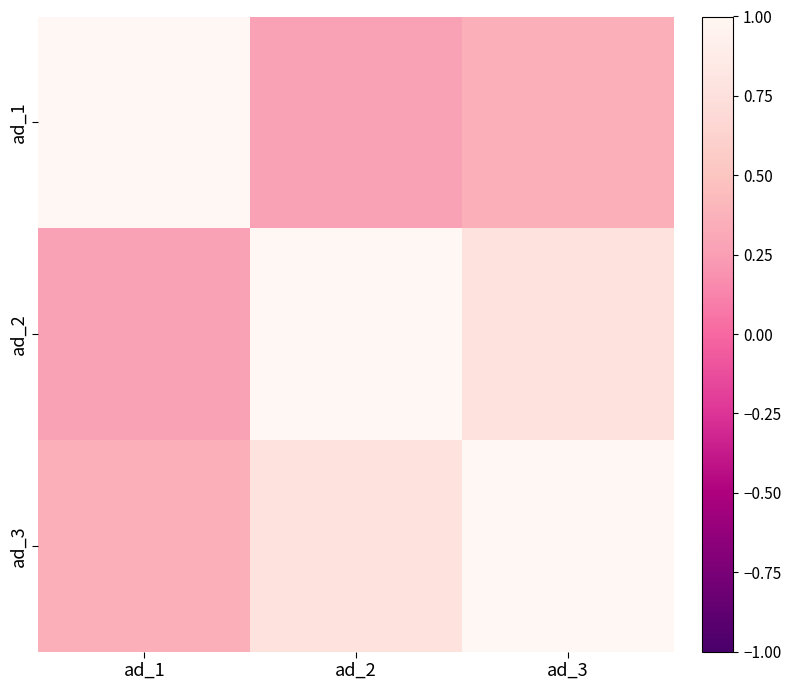

Which has a higher value, ad_1 or ad_3?

ad_1